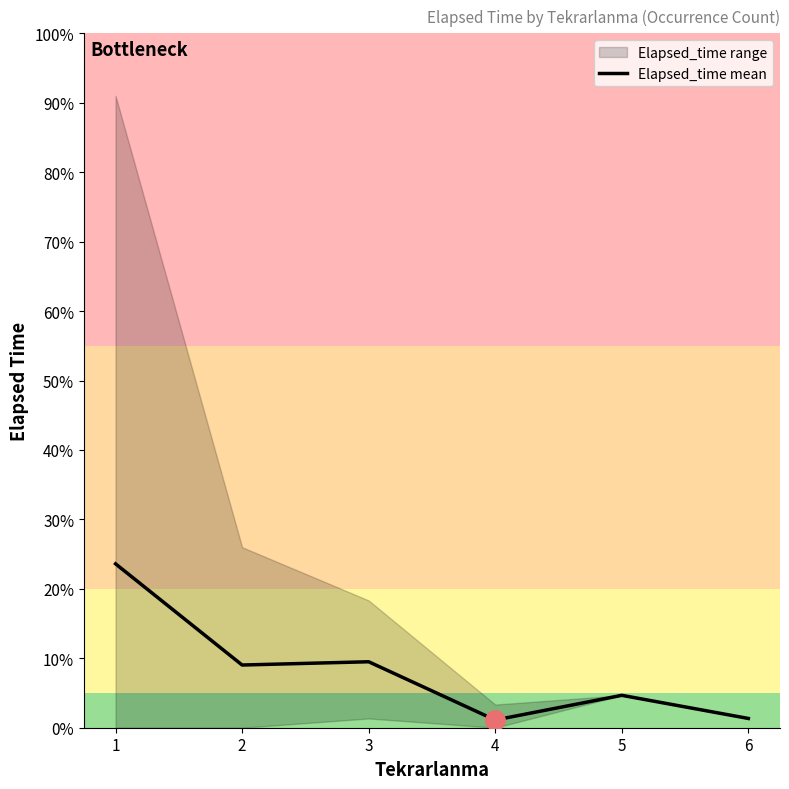

How many lines are shown in the chart?

1